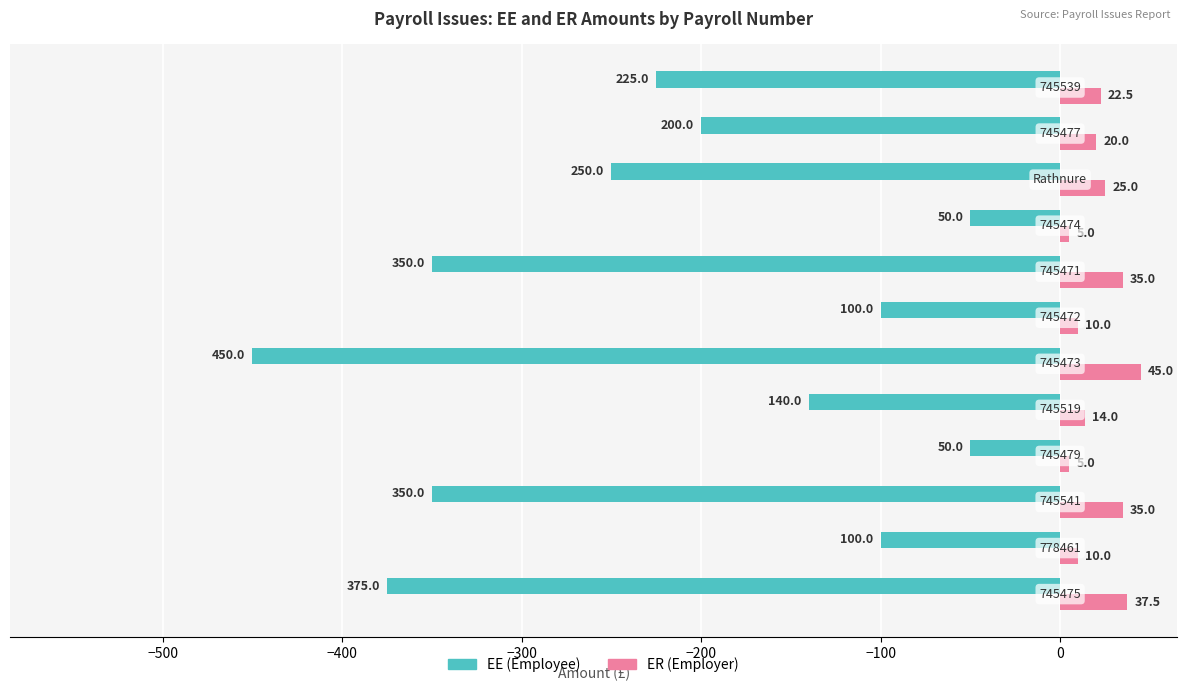

Does the chart contain any negative values?

Yes